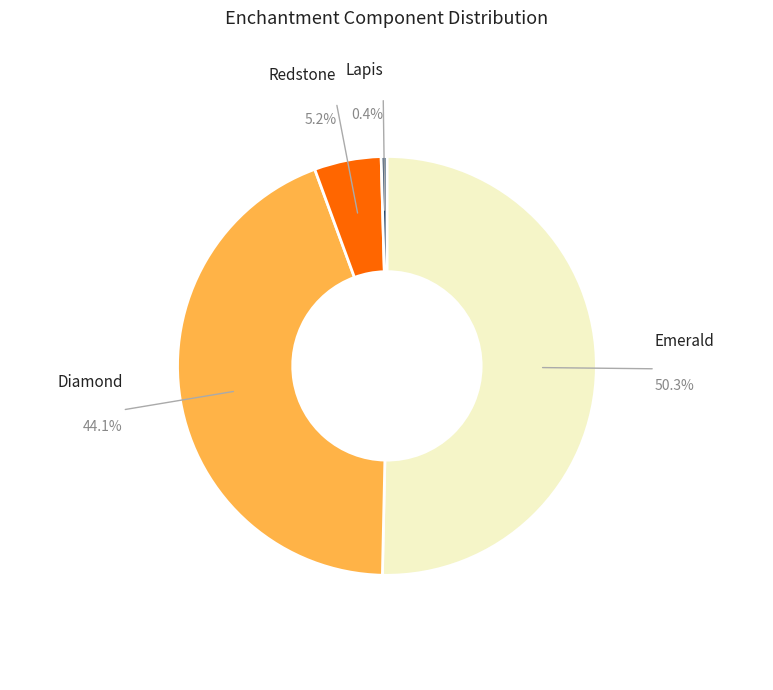

Does any single category account for the majority?

Yes